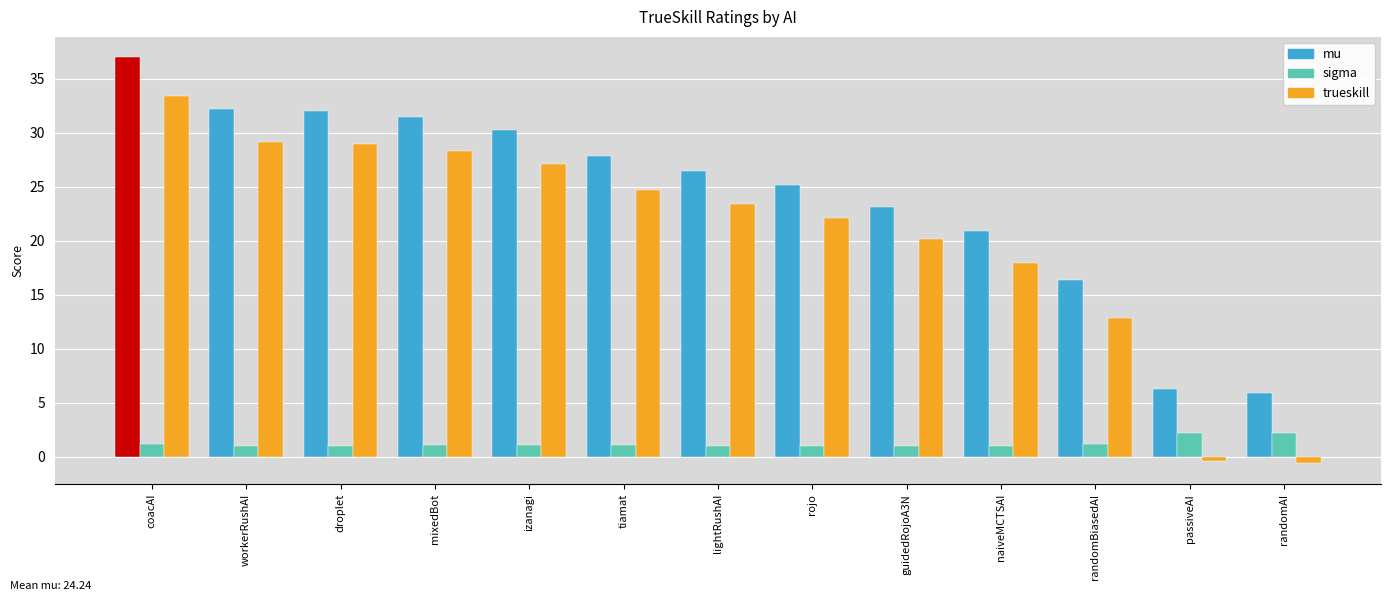

What is the minimum value for sigma?

1.0